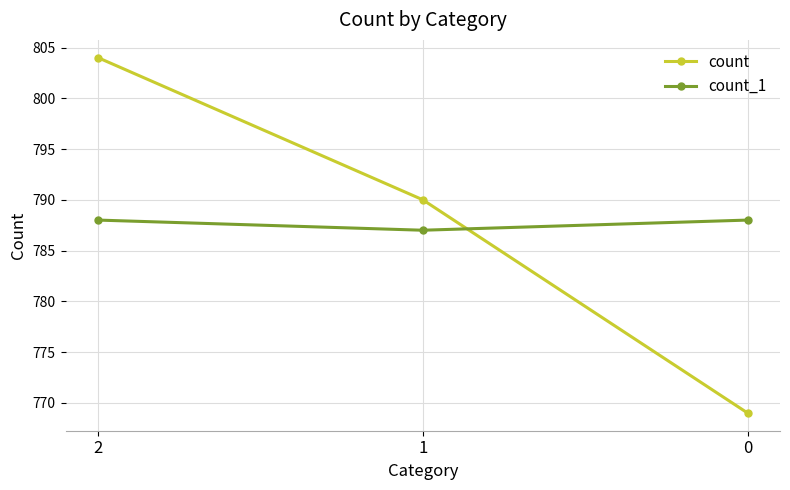

Read the count value at 0.

769